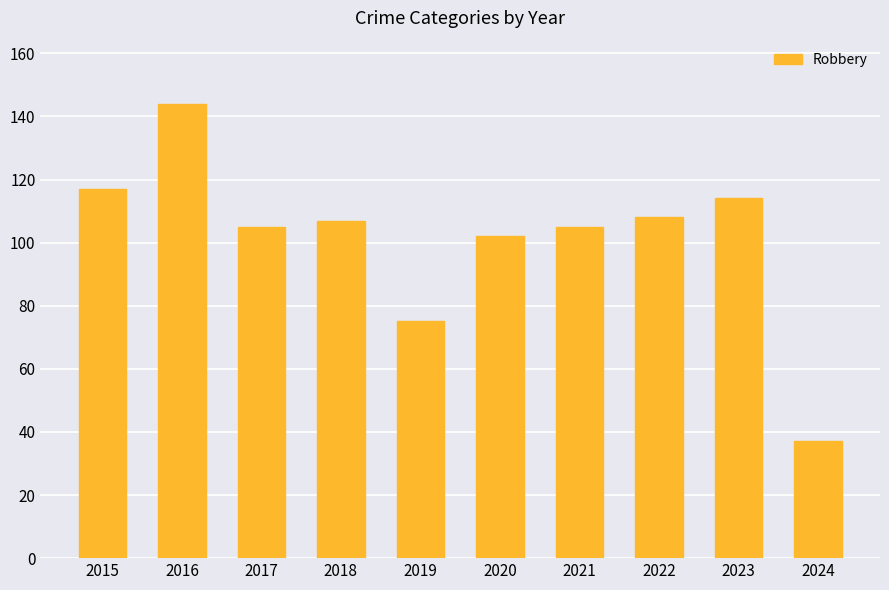

Between 2020 and 2017, which is larger?

2017